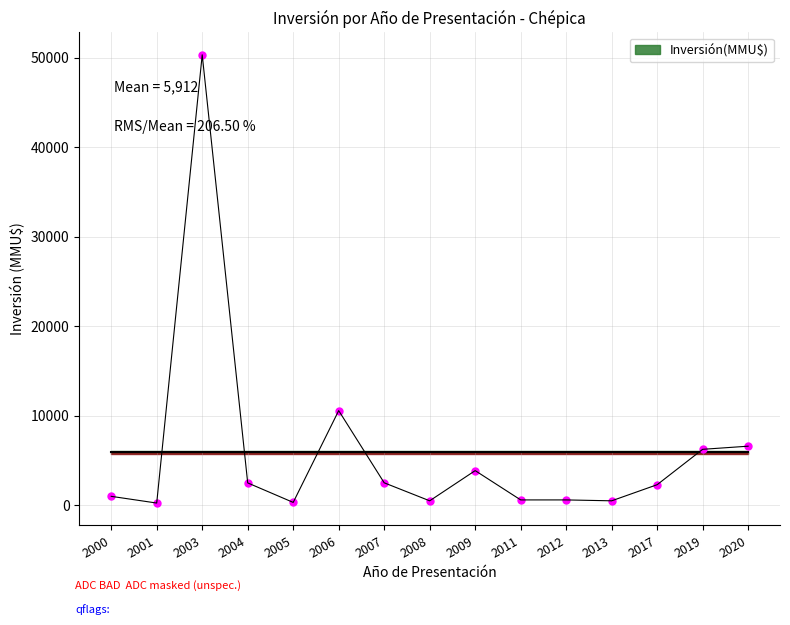

At which label does the data first exceed 2300?

2003